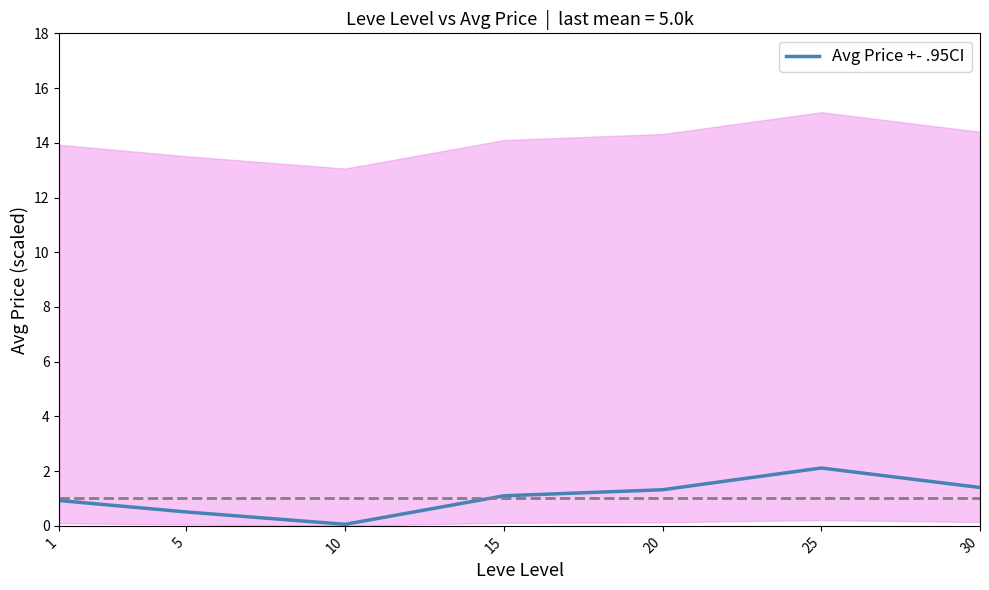

What is the approximate value at 30?

1.4